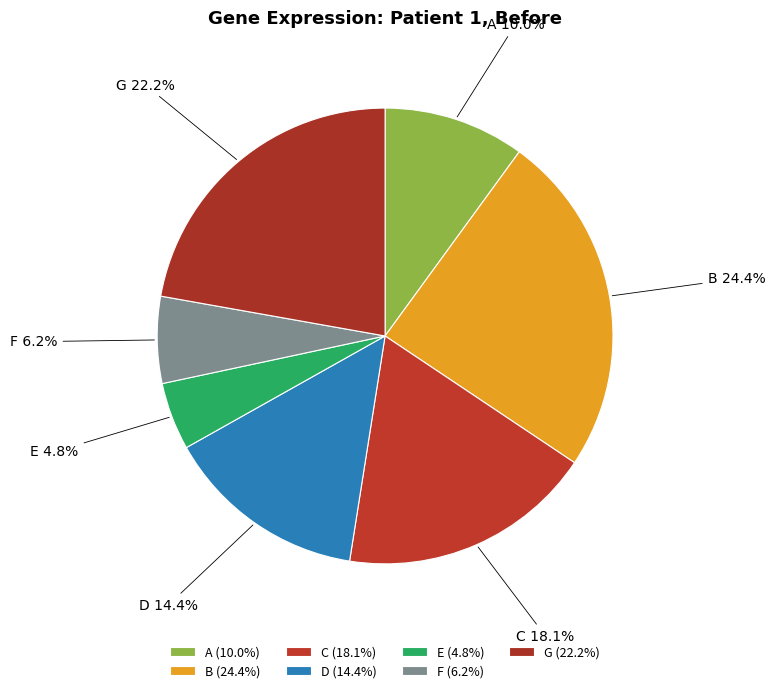

What portion of the pie excludes C?

81.9%